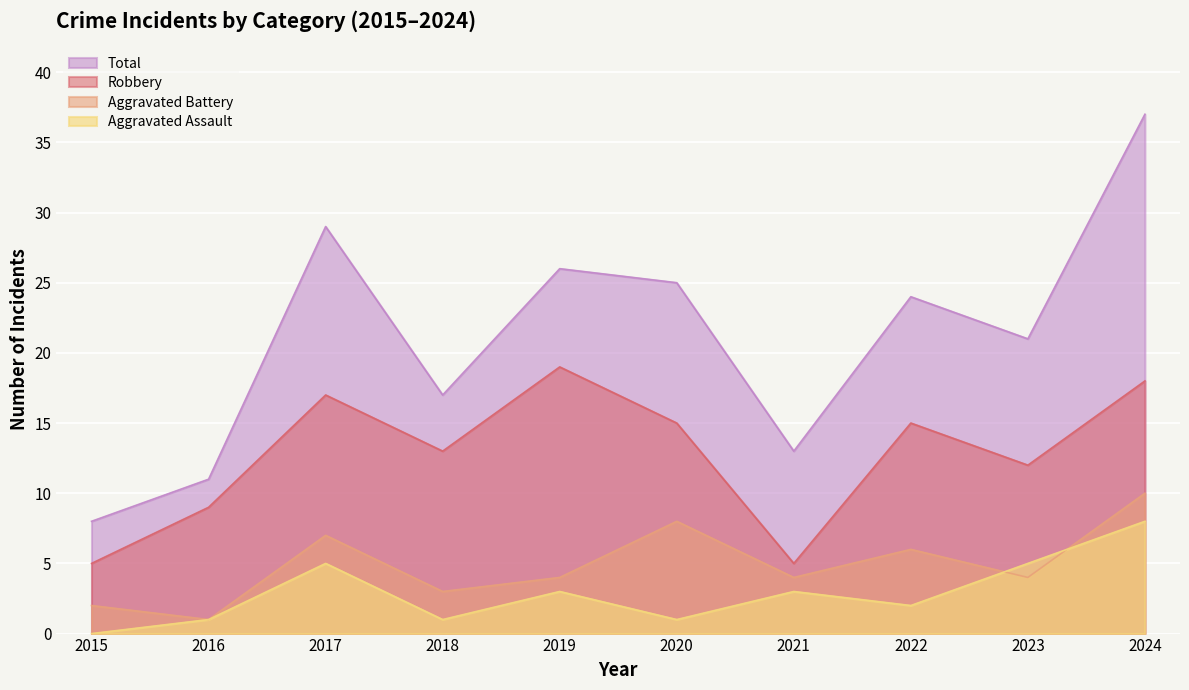

How many series are shown in this chart?

4